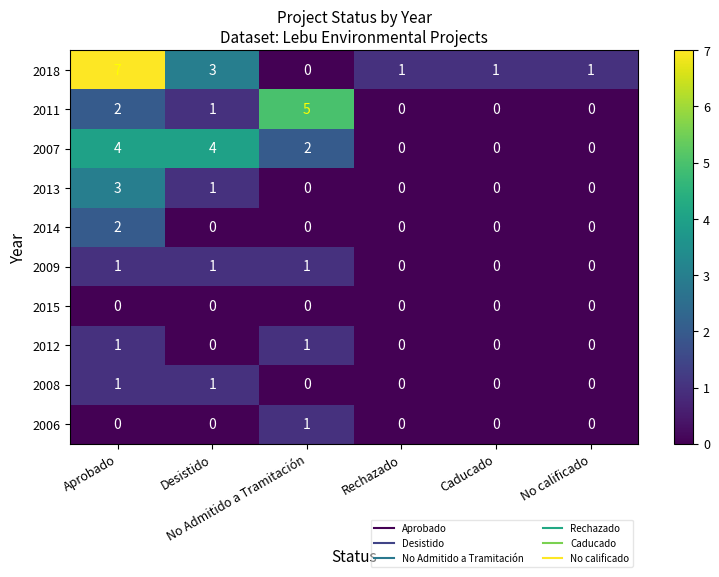

What is the sum of all 2013 values?

4